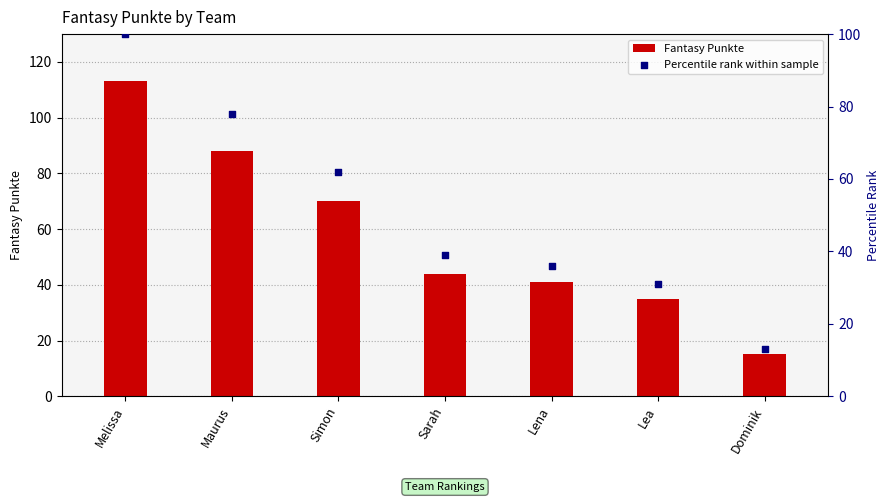

What are all the series names shown in the legend?

Fantasy Punkte, Percentile rank within sample